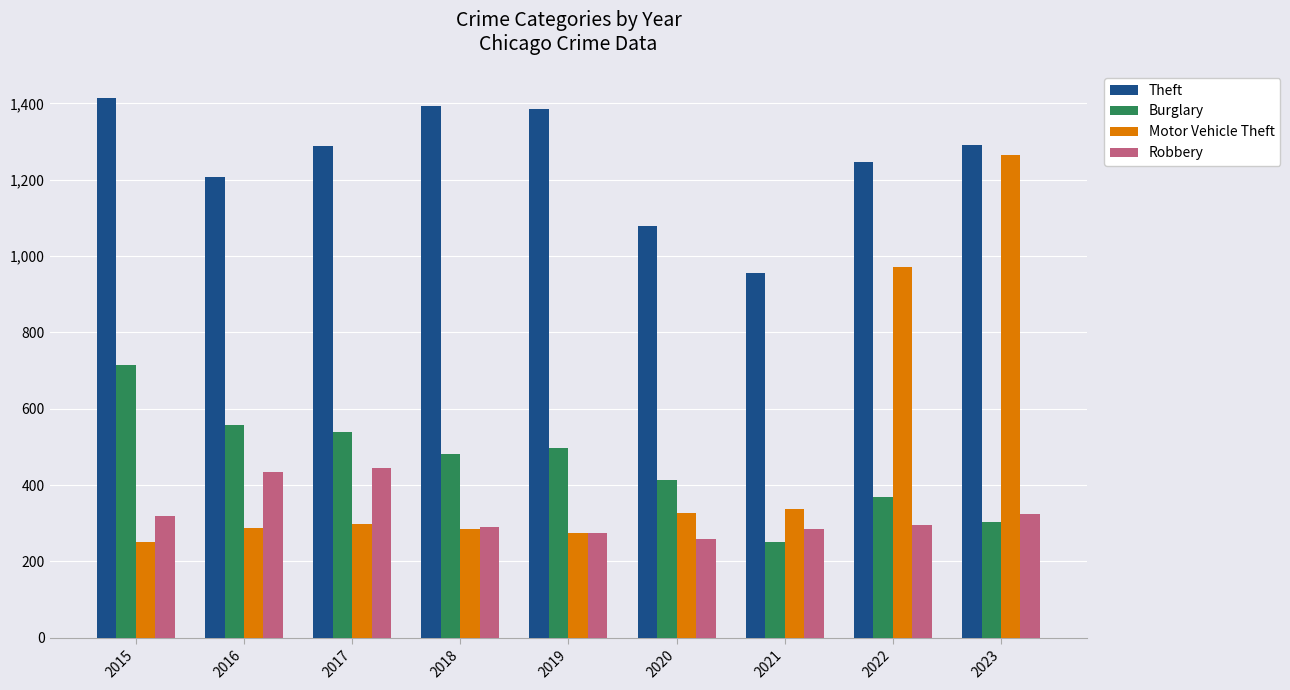

Is the value of Theft at 2021 greater than the value of Motor Vehicle Theft at 2022?

No